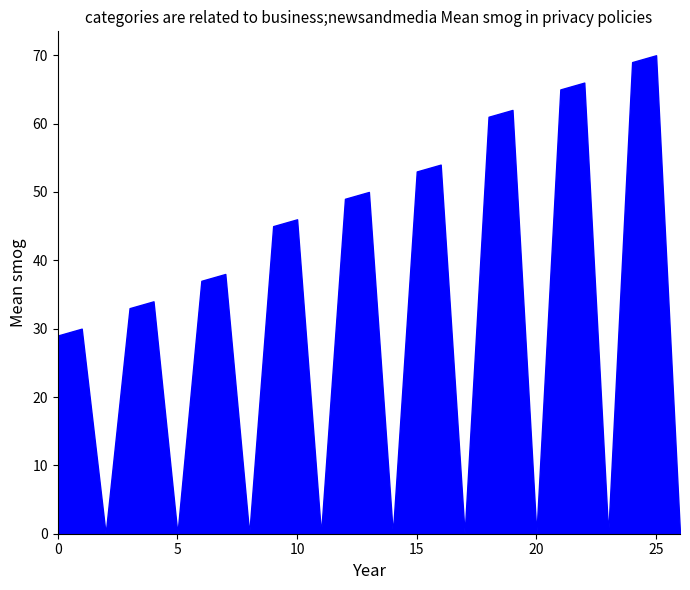

What is the greatest value displayed?

70